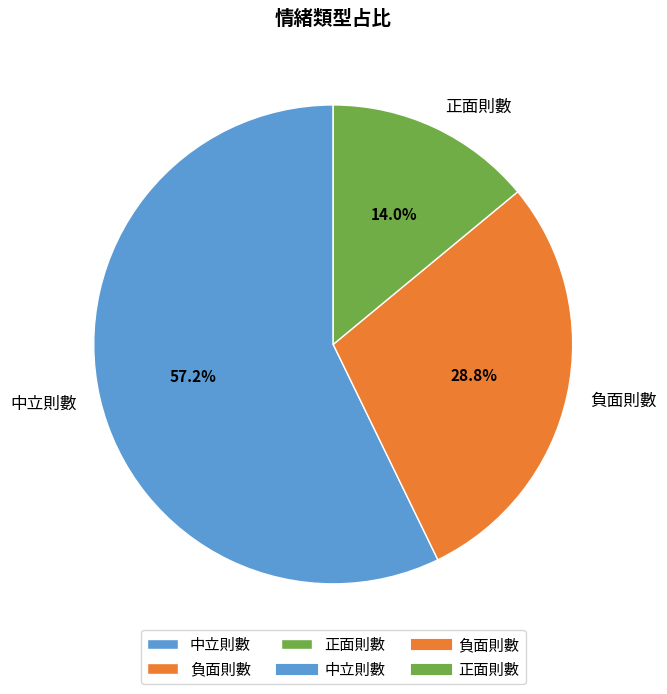

Which category has the biggest portion of the pie?

中立則數